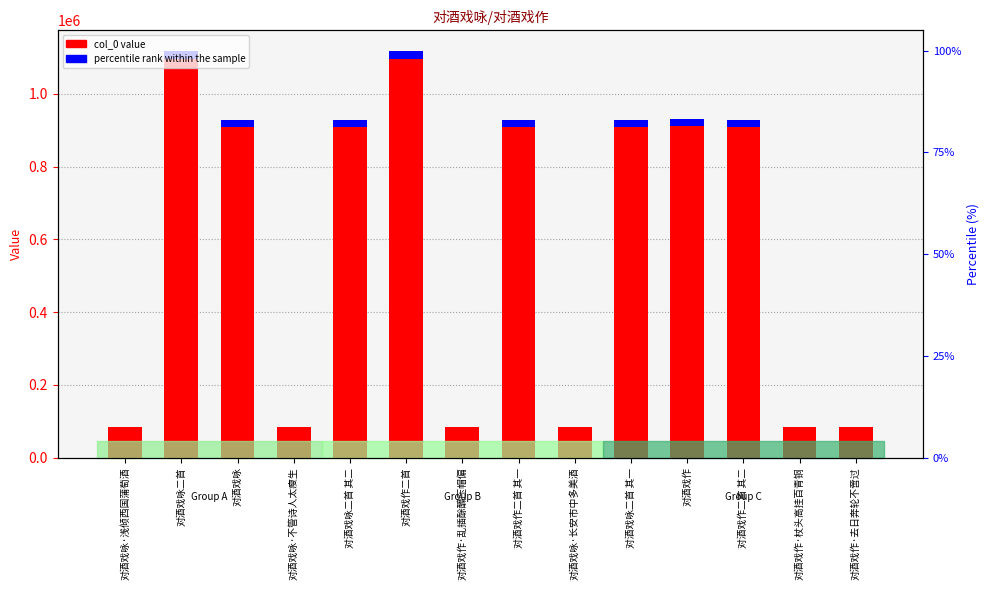

Which series has the largest total across all categories?

col_0